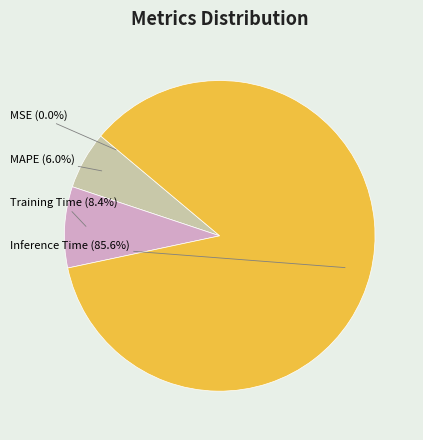

Between Inference Time and Training Time, which is larger?

Inference Time